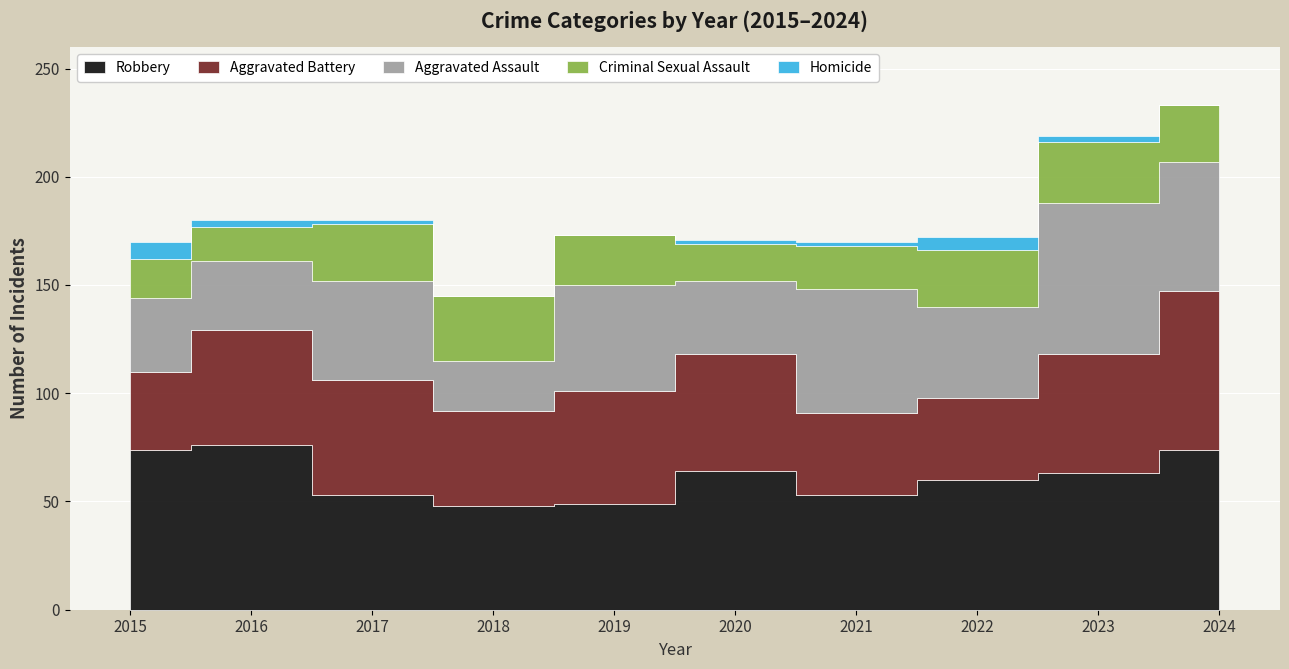

What is the value of the Robbery point at the 4th from the left?

48